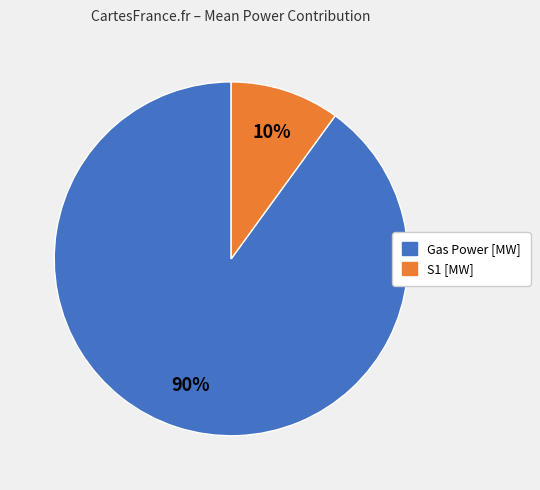

How many segments does this pie chart have?

2